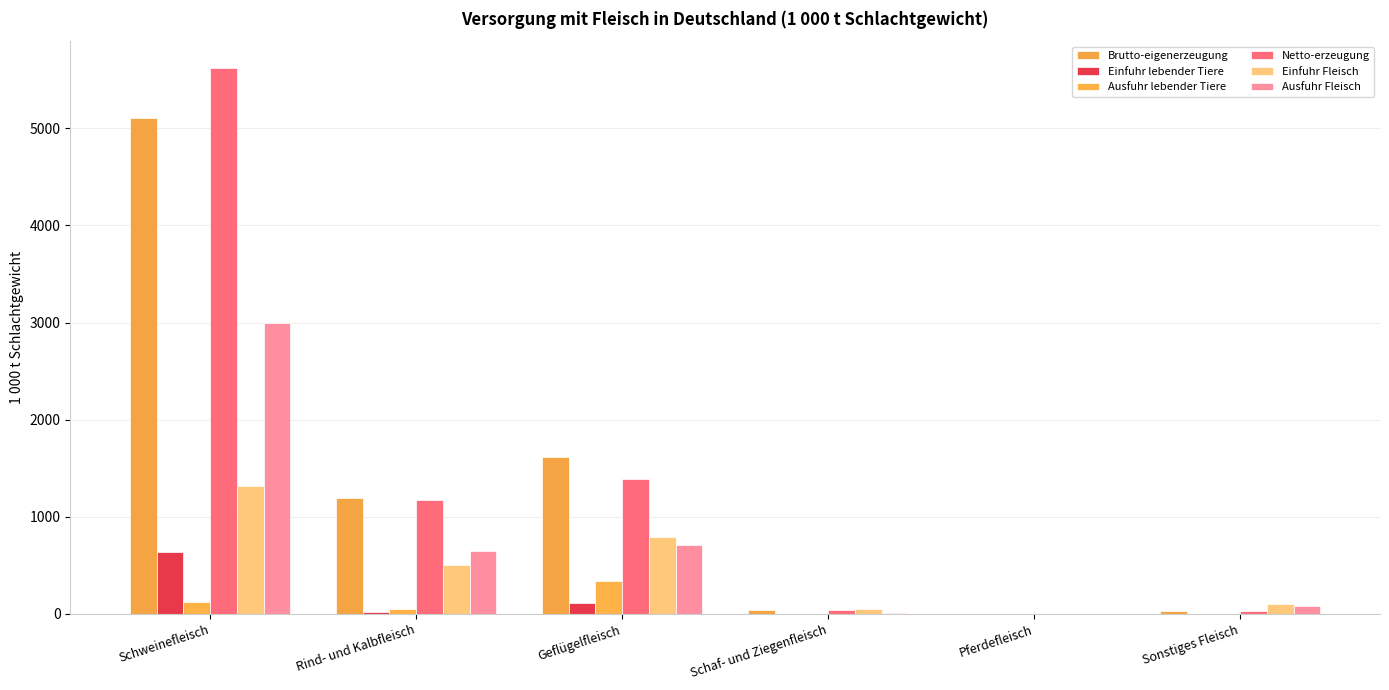

Count the number of categories in the chart.

6